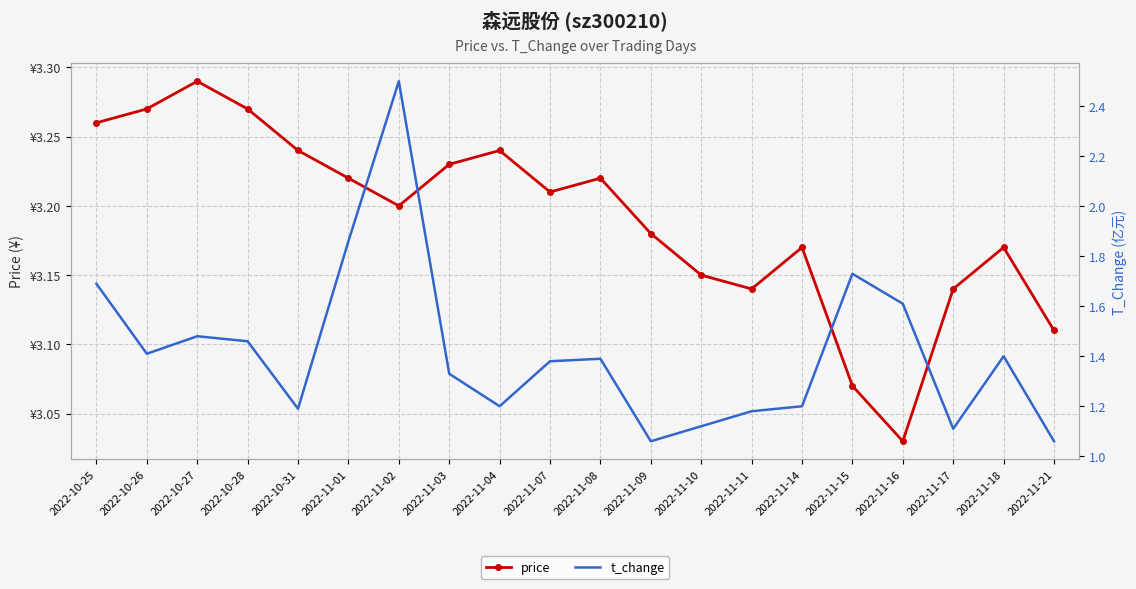

What is the spread (max minus min) of values at 2022-10-31?

2.1